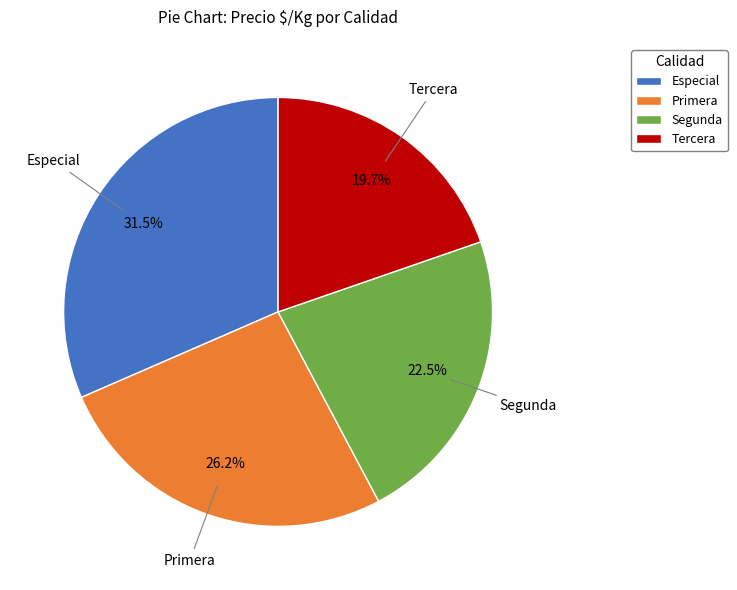

Rank the categories by value from lowest to highest.

Tercera, Segunda, Primera, Especial